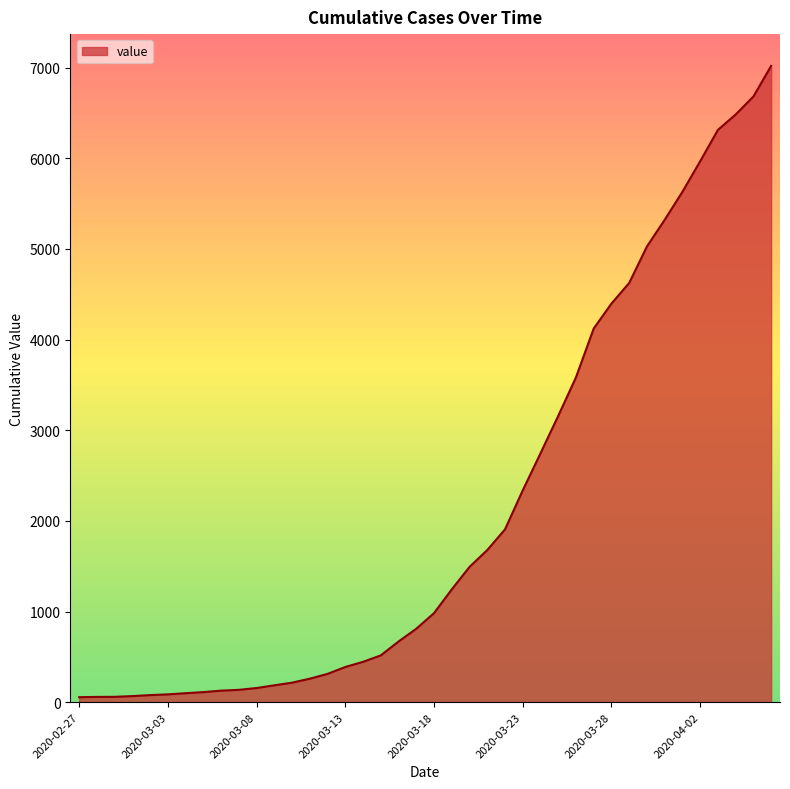

What is the difference between the maximum and minimum values?

6964